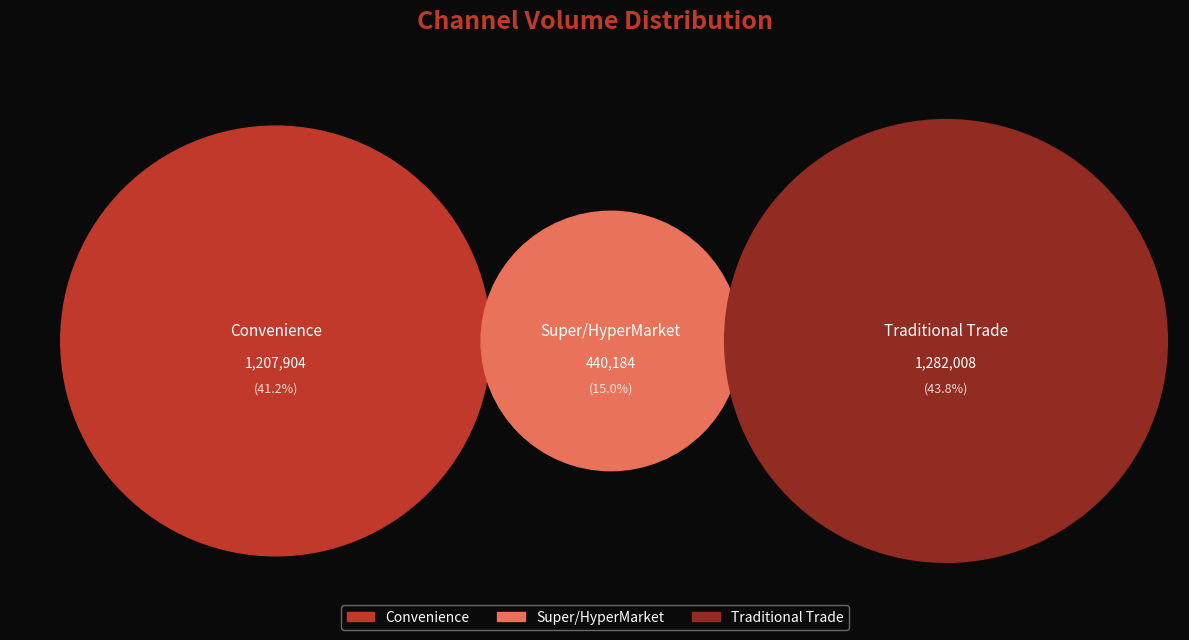

What is the change in value from Convenience to Super/HyperMarket?

-767720.7